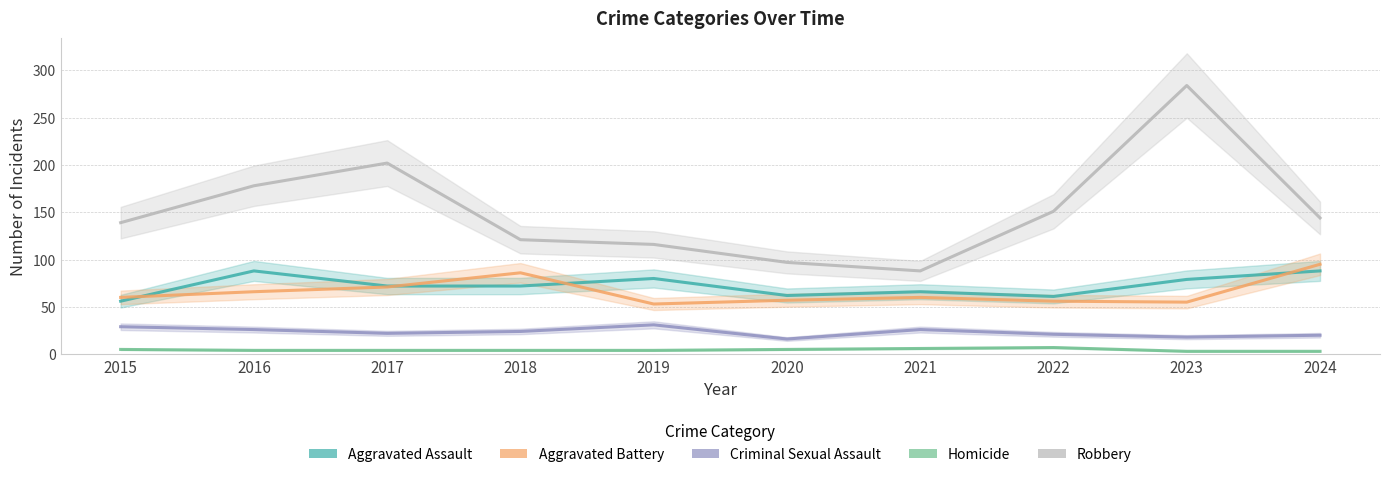

What is the average value of the Aggravated Assault series?

72